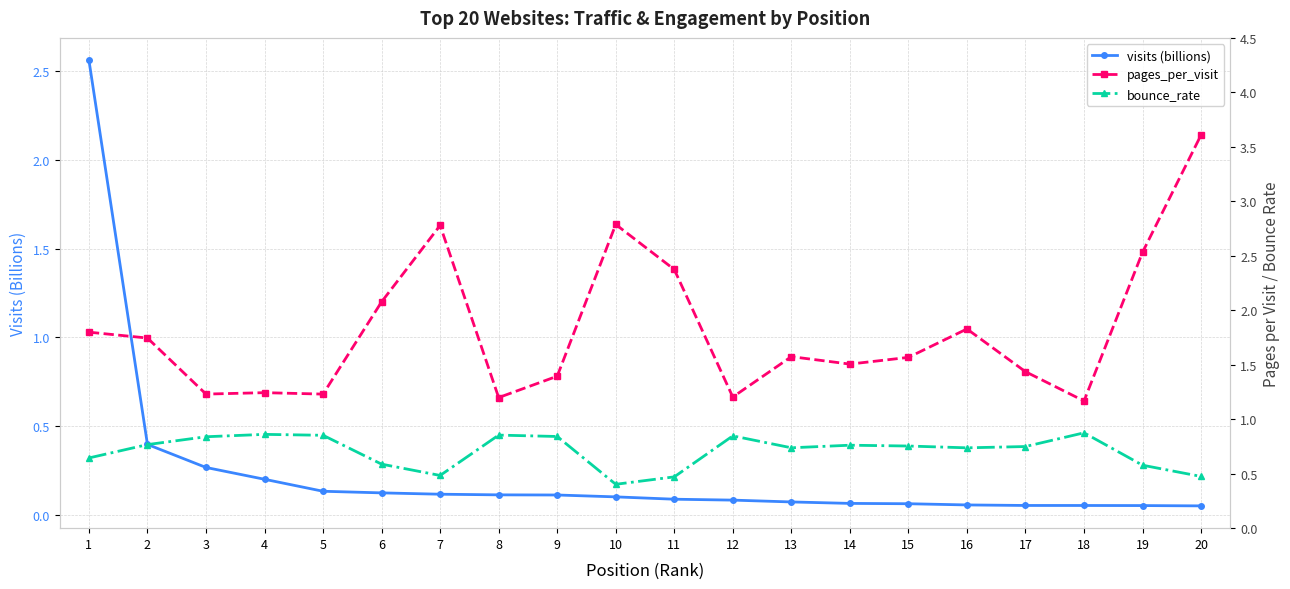

Is the value of visits (billions) at 4 greater than the value of pages_per_visit at 2?

No